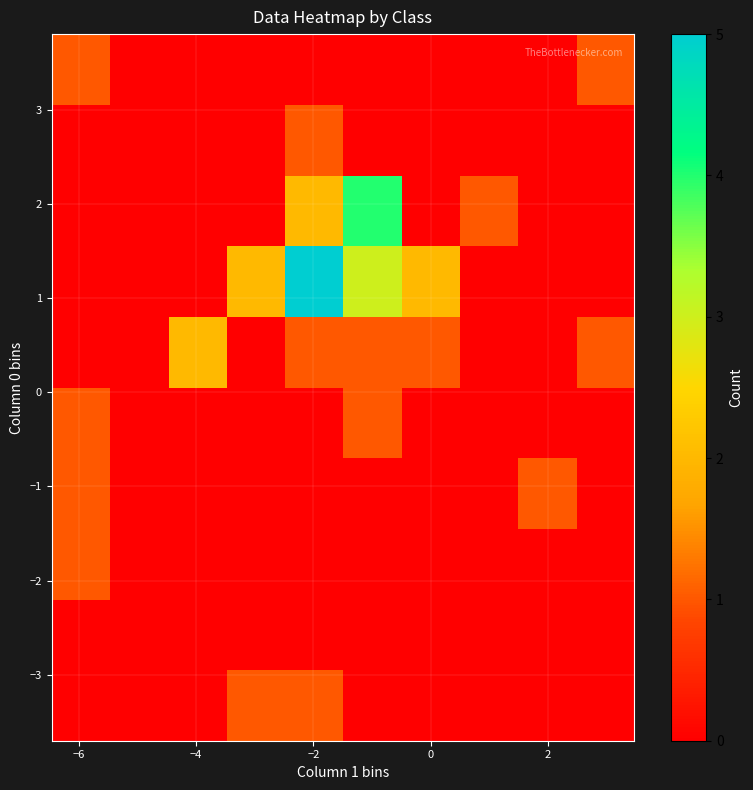

Count the number of categories in the chart.

10